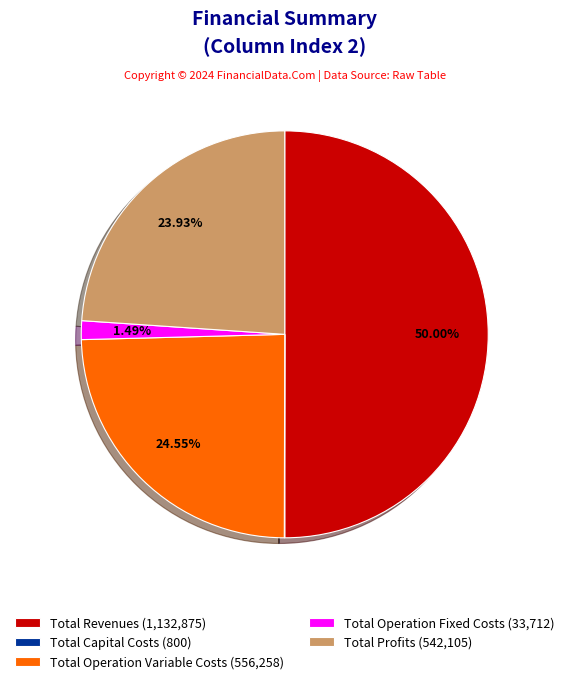

To the nearest percent, what percentage of the pie is Total Revenues?

50%